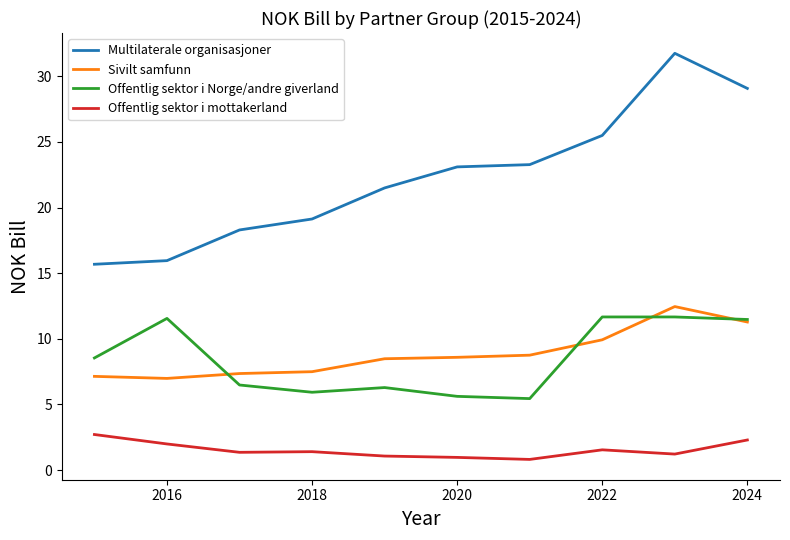

How many distinct data groups are displayed?

4